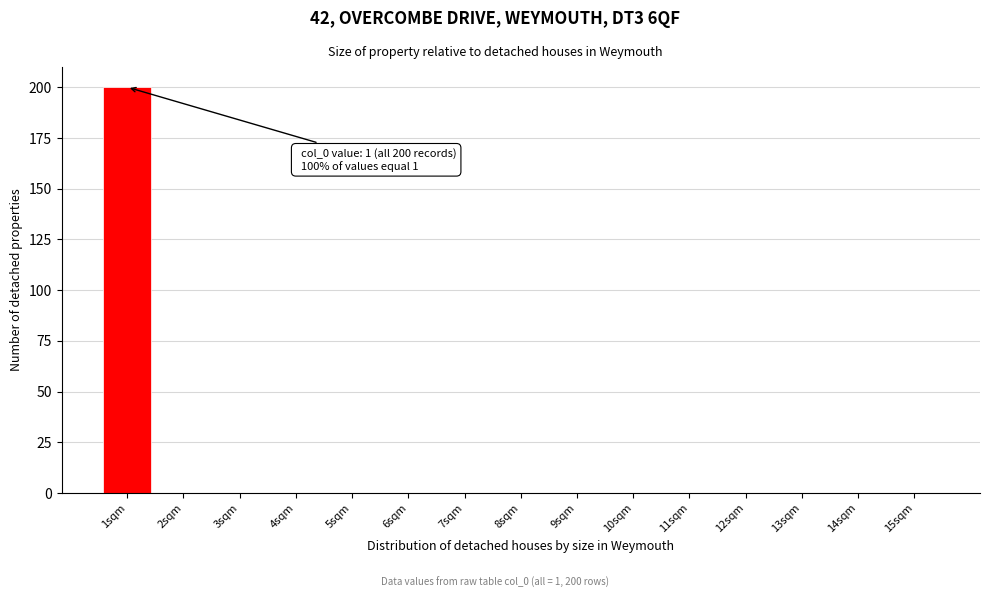

Reading left to right, list all the values displayed in this chart.

1sqm=200	2sqm=0	3sqm=0	4sqm=0	5sqm=0	6sqm=0	7sqm=0	8sqm=0	9sqm=0	10sqm=0	11sqm=0	12sqm=0	13sqm=0	14sqm=0	15sqm=0